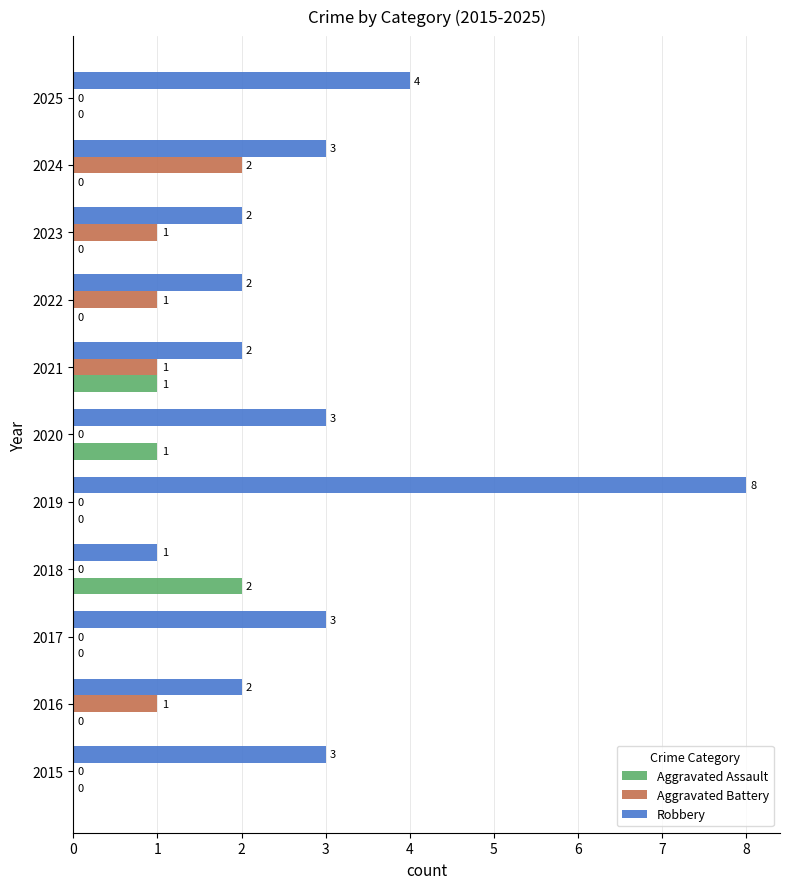

How many Aggravated Assault values are between 0 and 1?

10